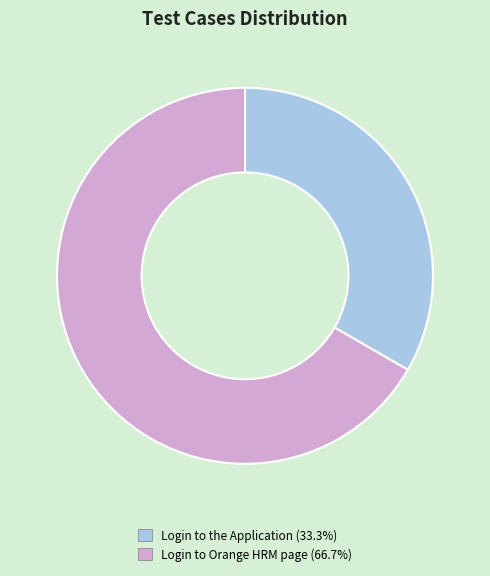

Approximately how many times larger is the value at Login to Orange HRM page compared to Login to the Application?

2.0